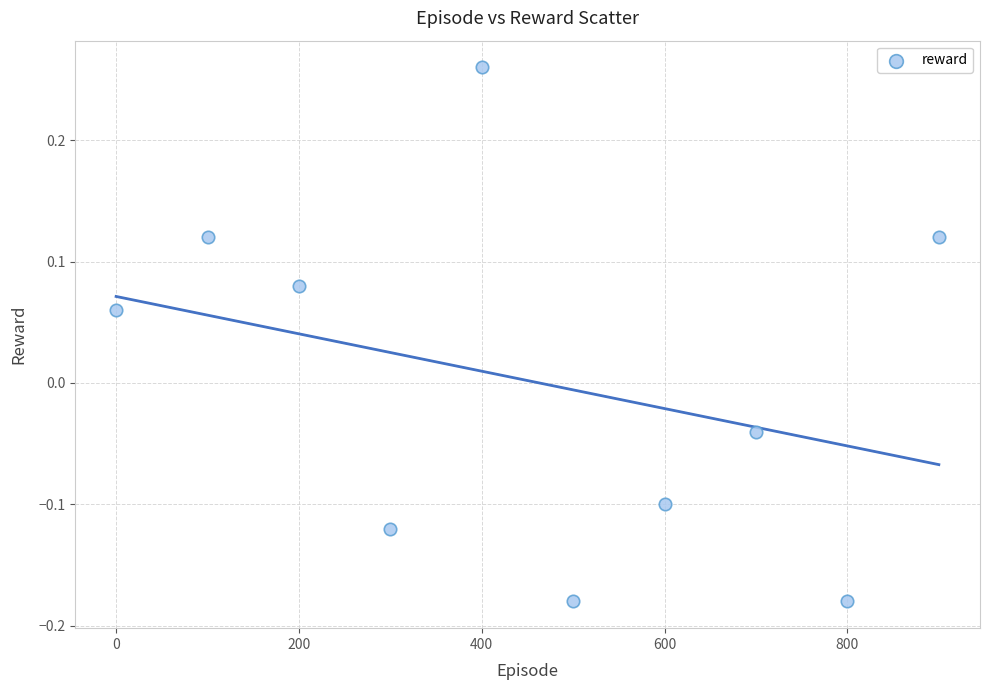

What is the range of X values (max minus min)?

900.0